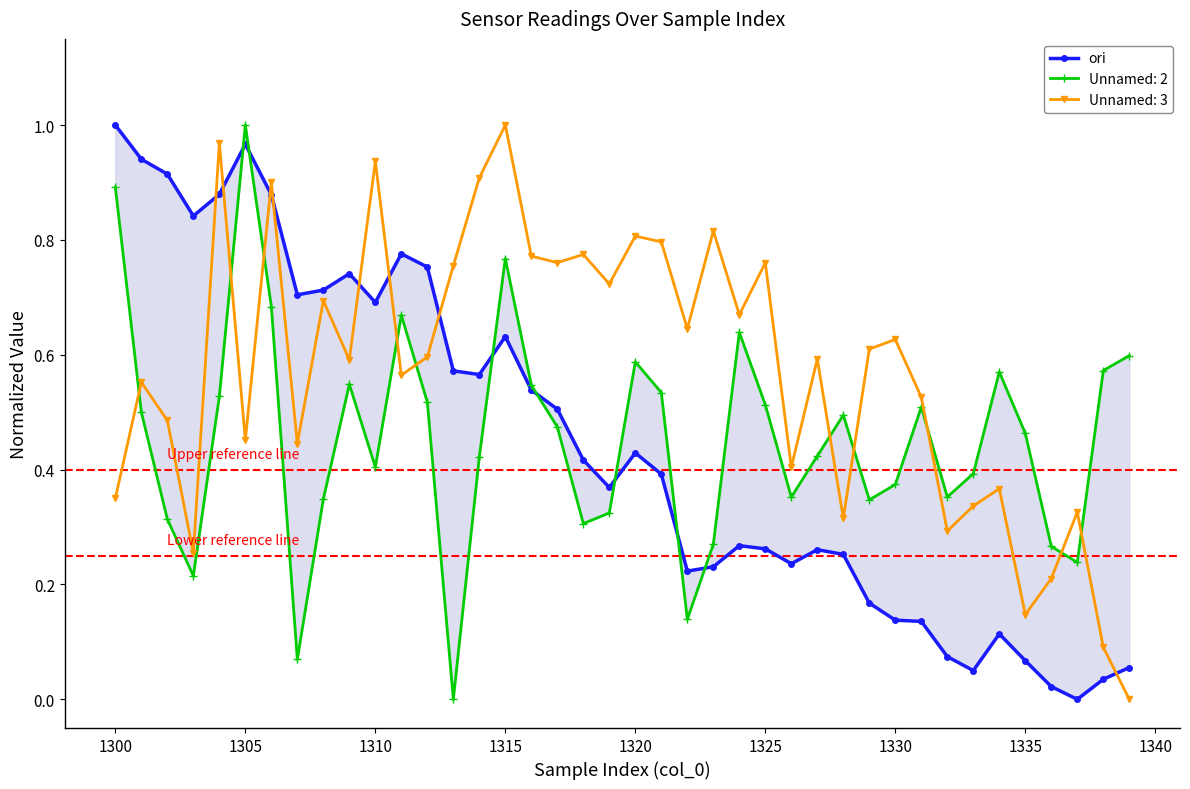

True or false: Unnamed: 3 has more than 0 interior local peaks.

True